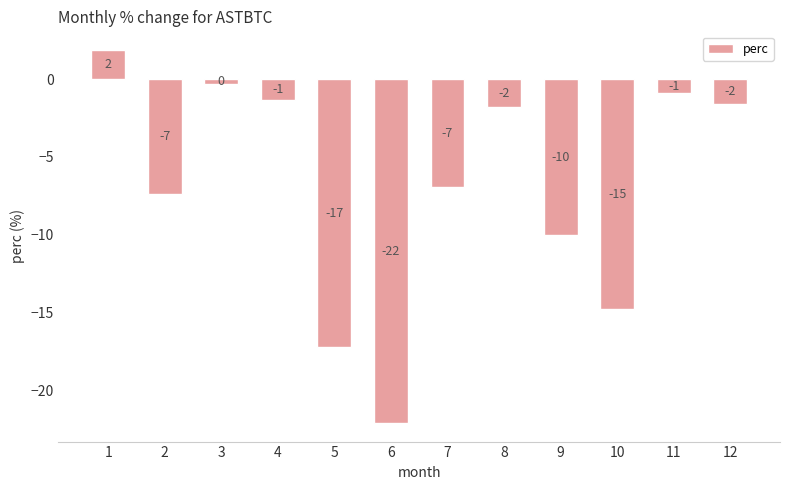

What is the smallest value displayed?

-22.1